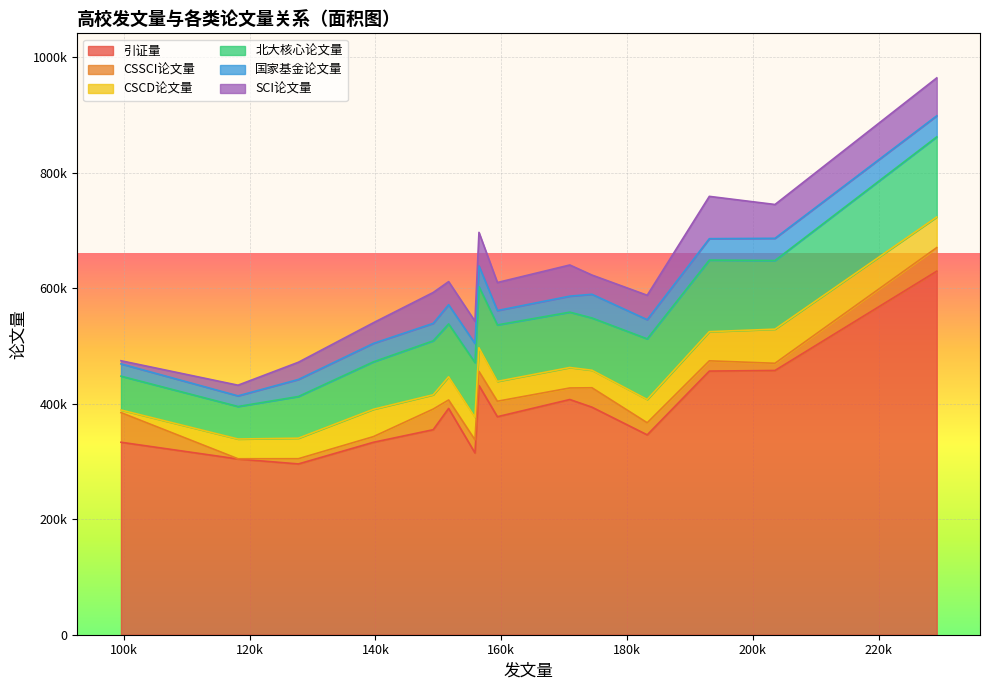

How many values in the 国家基金论文量 series are below 32965?

7